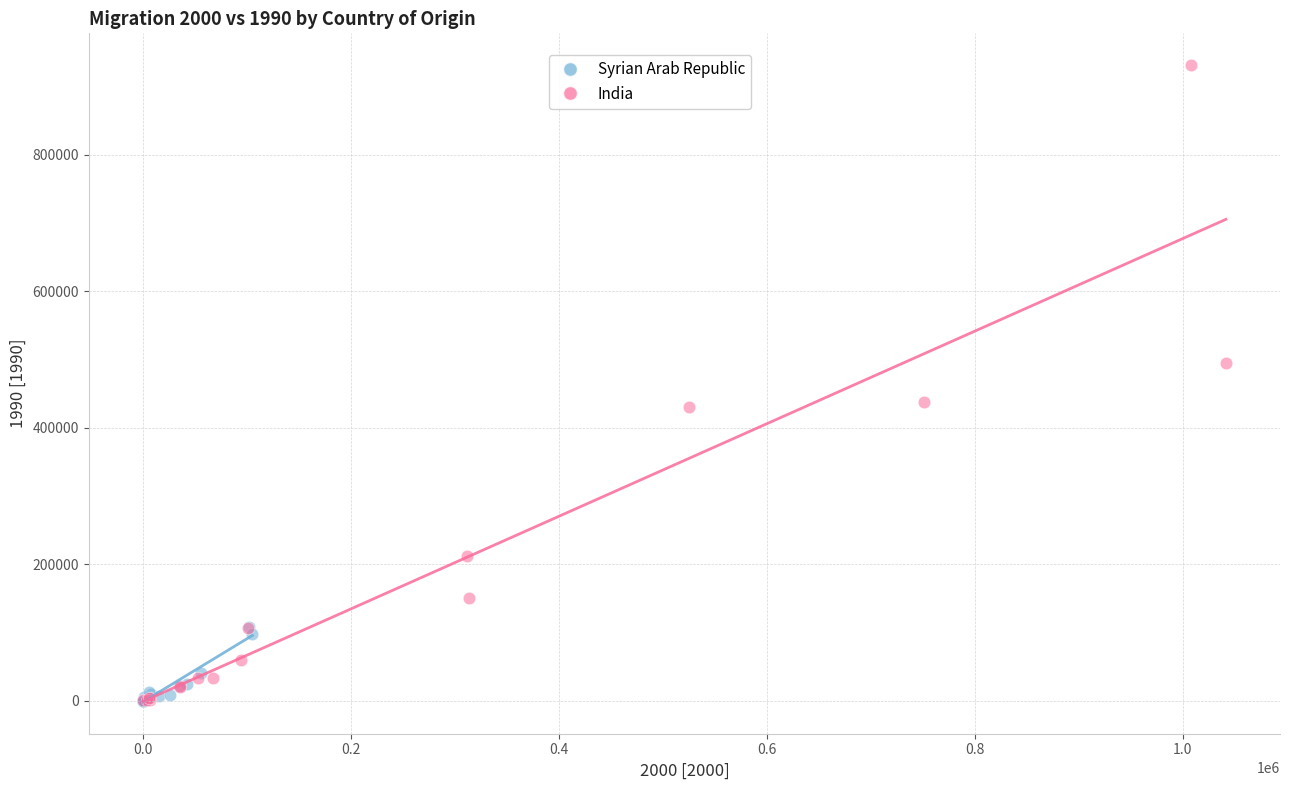

Which series contains the highest Y value?

India